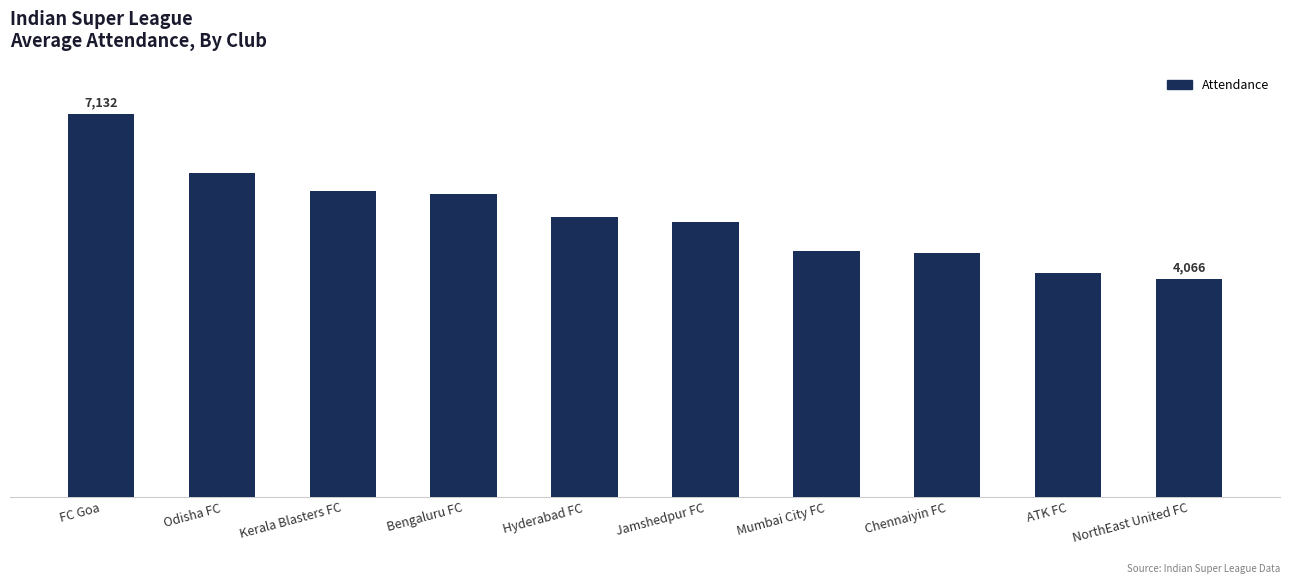

What is the label of the 1st bar from the left?

FC Goa